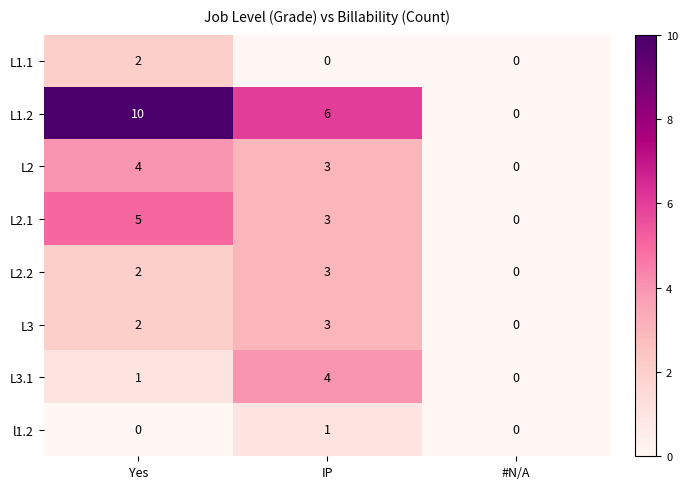

Reading left to right, list all the values displayed in this chart.

L1.1: 2	0	0
L1.2: 10	6	0
L2: 4	3	0
L2.1: 5	3	0
L2.2: 2	3	0
L3: 2	3	0
L3.1: 1	4	0
l1.2: 0	1	0